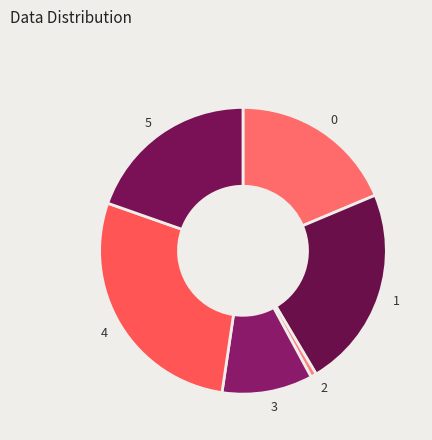

Is it true that 3 is 18% of the pie?

False